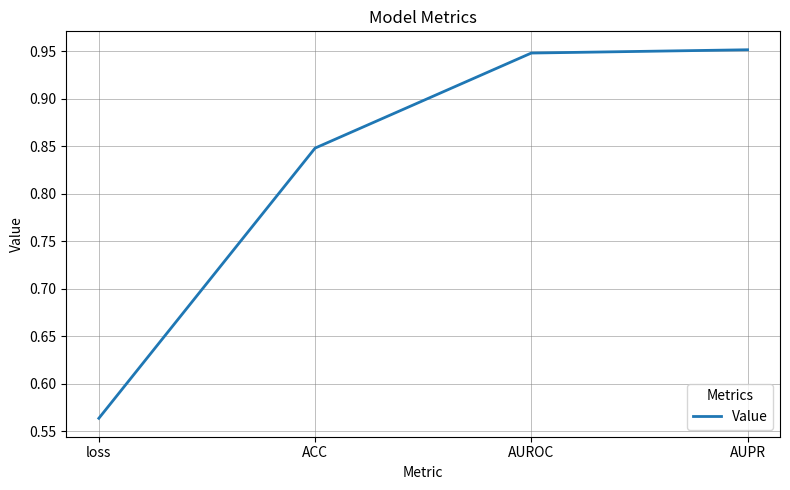

Does the chart have visible grid lines?

Yes